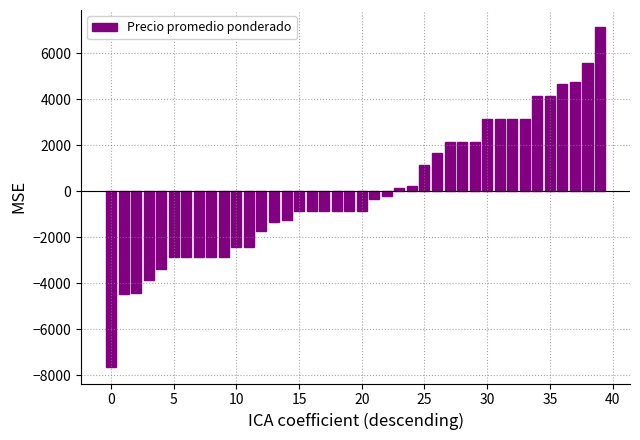

What is the value of the 31st bar from the left?

3154.2